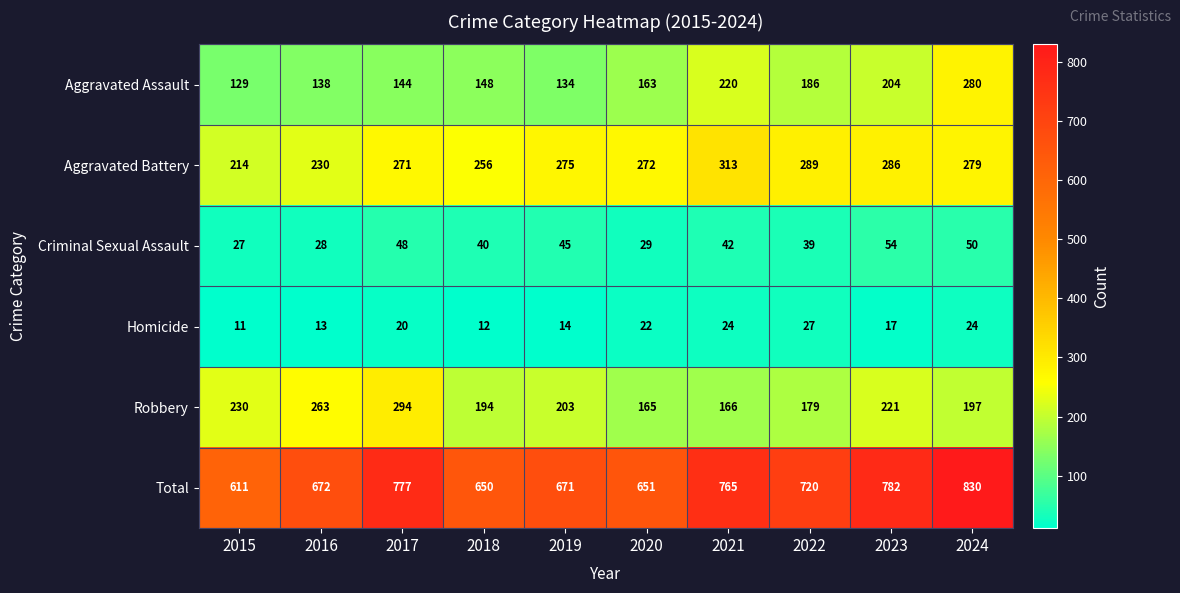

At which label does Robbery reach its peak?

2017